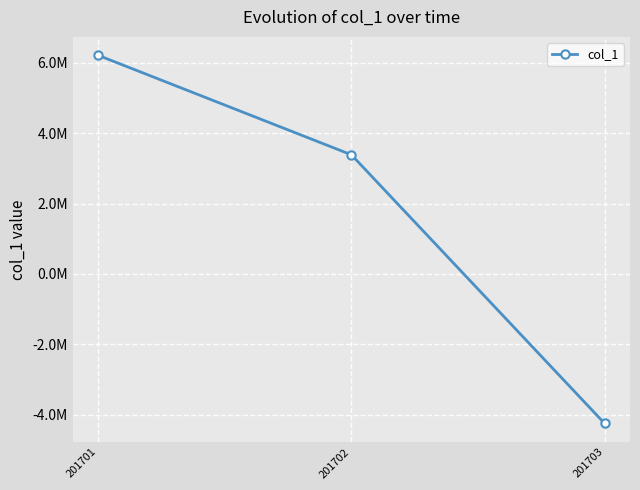

What is the change in value from 201701 to 201702?

-2829051.5